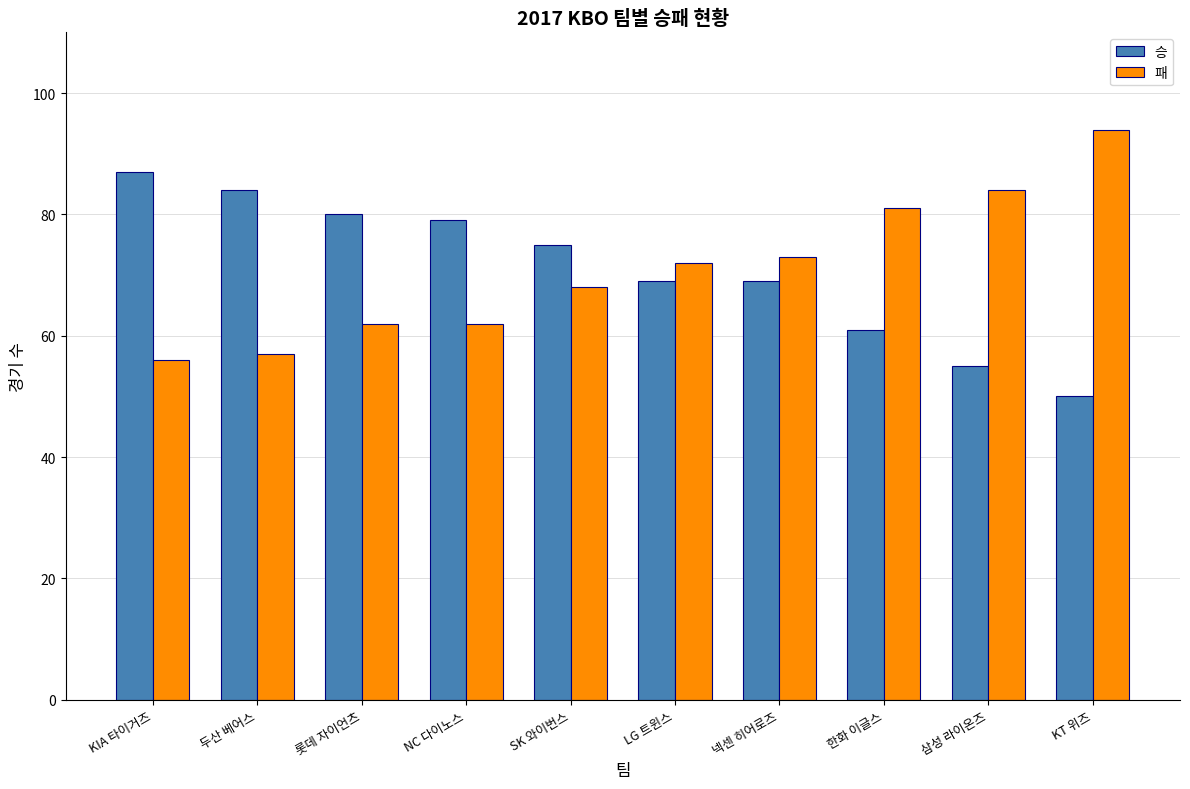

Read the 패 value at LG 트윈스.

72